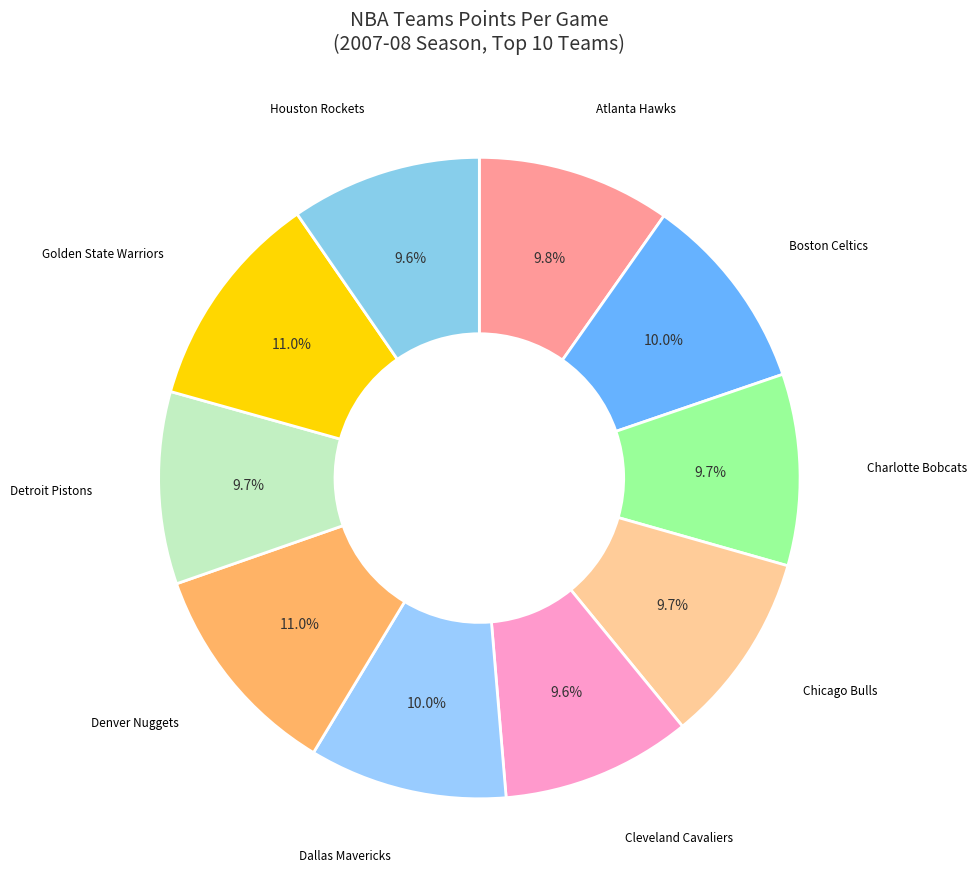

Does any single category account for the majority?

No